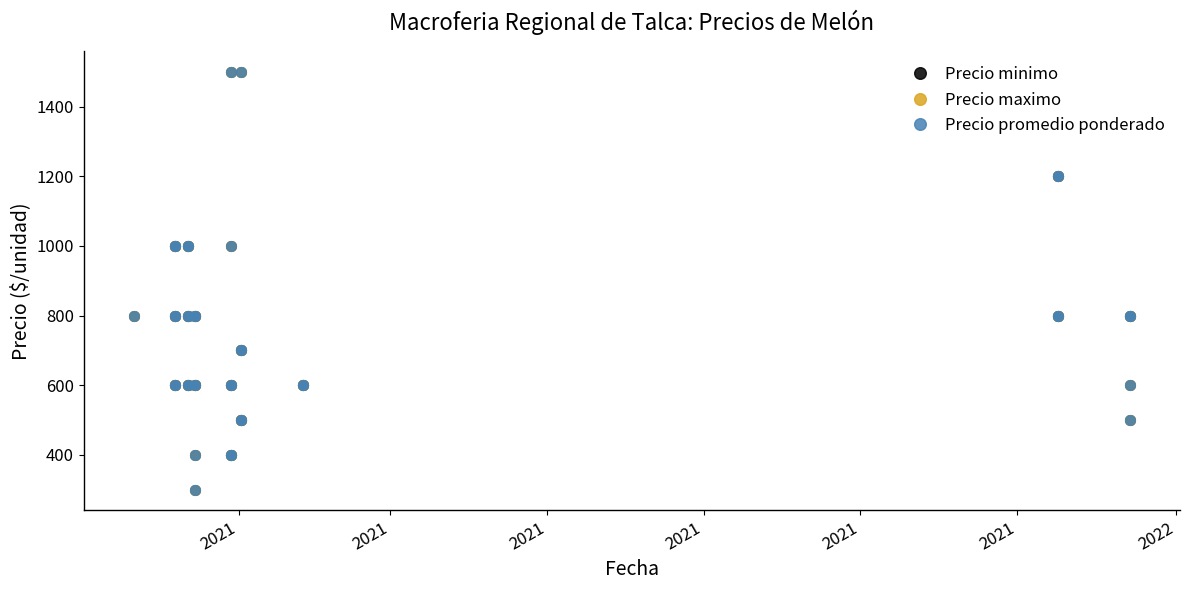

The value of Precio minimo at 31 is 823. True or false?

False